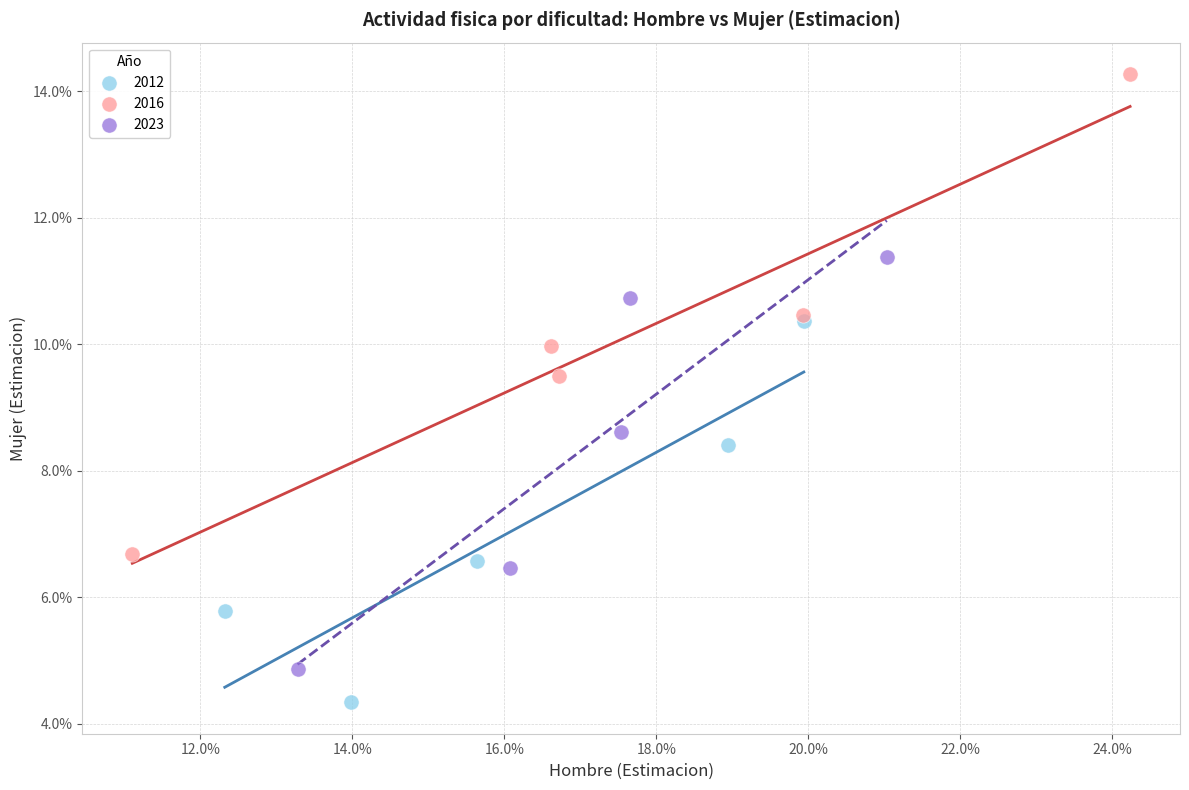

What are all the series names shown in the legend?

2012, 2016, 2023